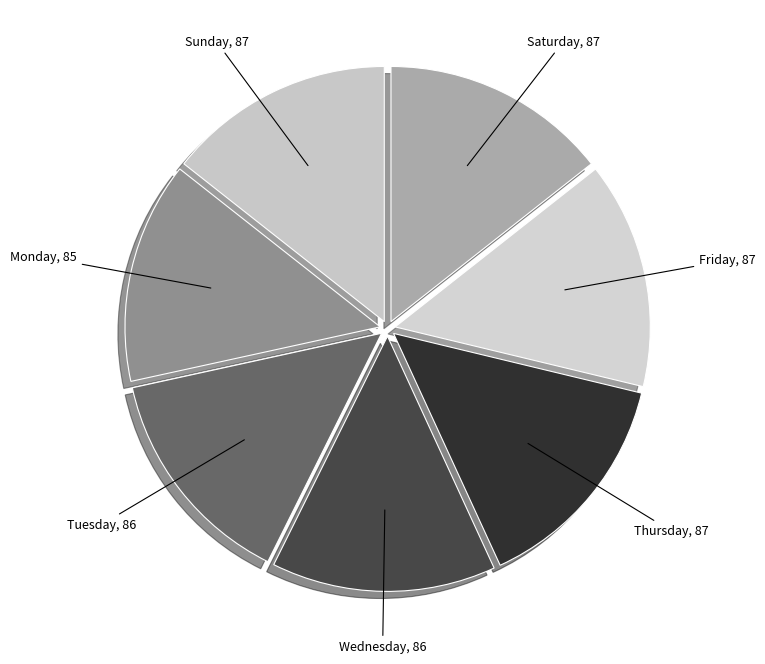

To the nearest percent, what is the average slice percentage?

14%